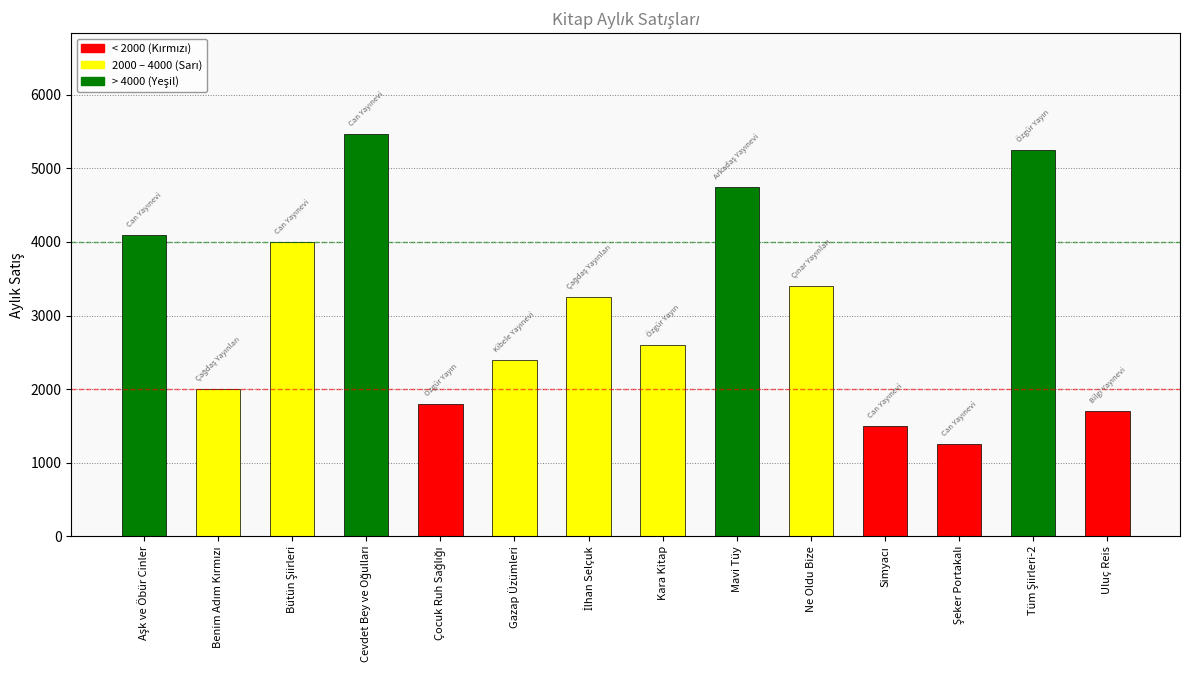

What is the maximum value shown in the chart?

5470